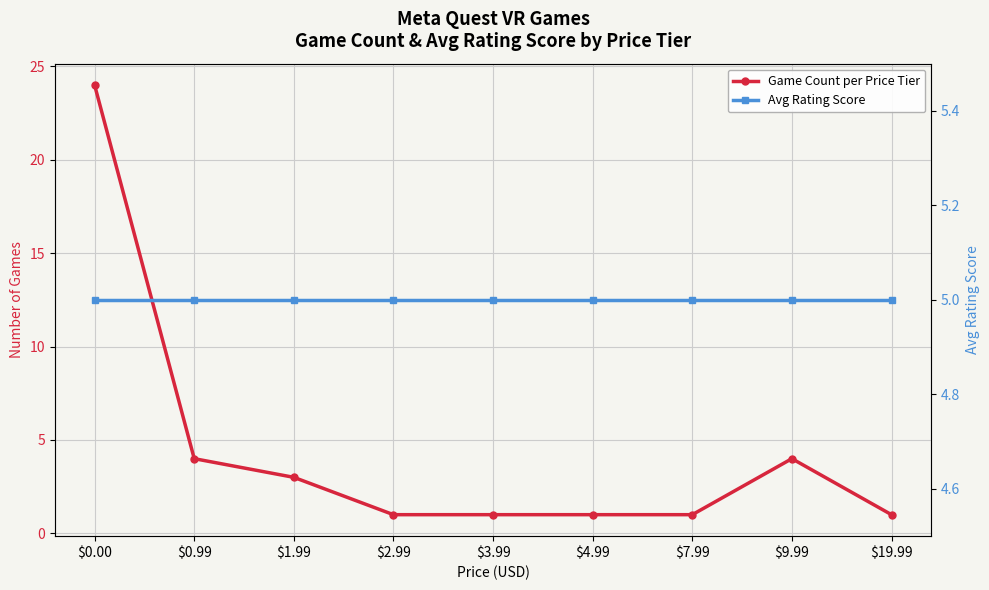

The Game Count per Price Tier series shows 3 at $1.99. True or false?

True